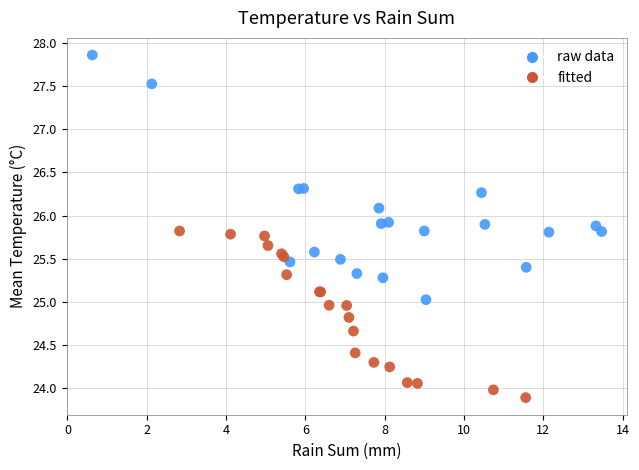

What are all the series names shown in the legend?

raw data, fitted